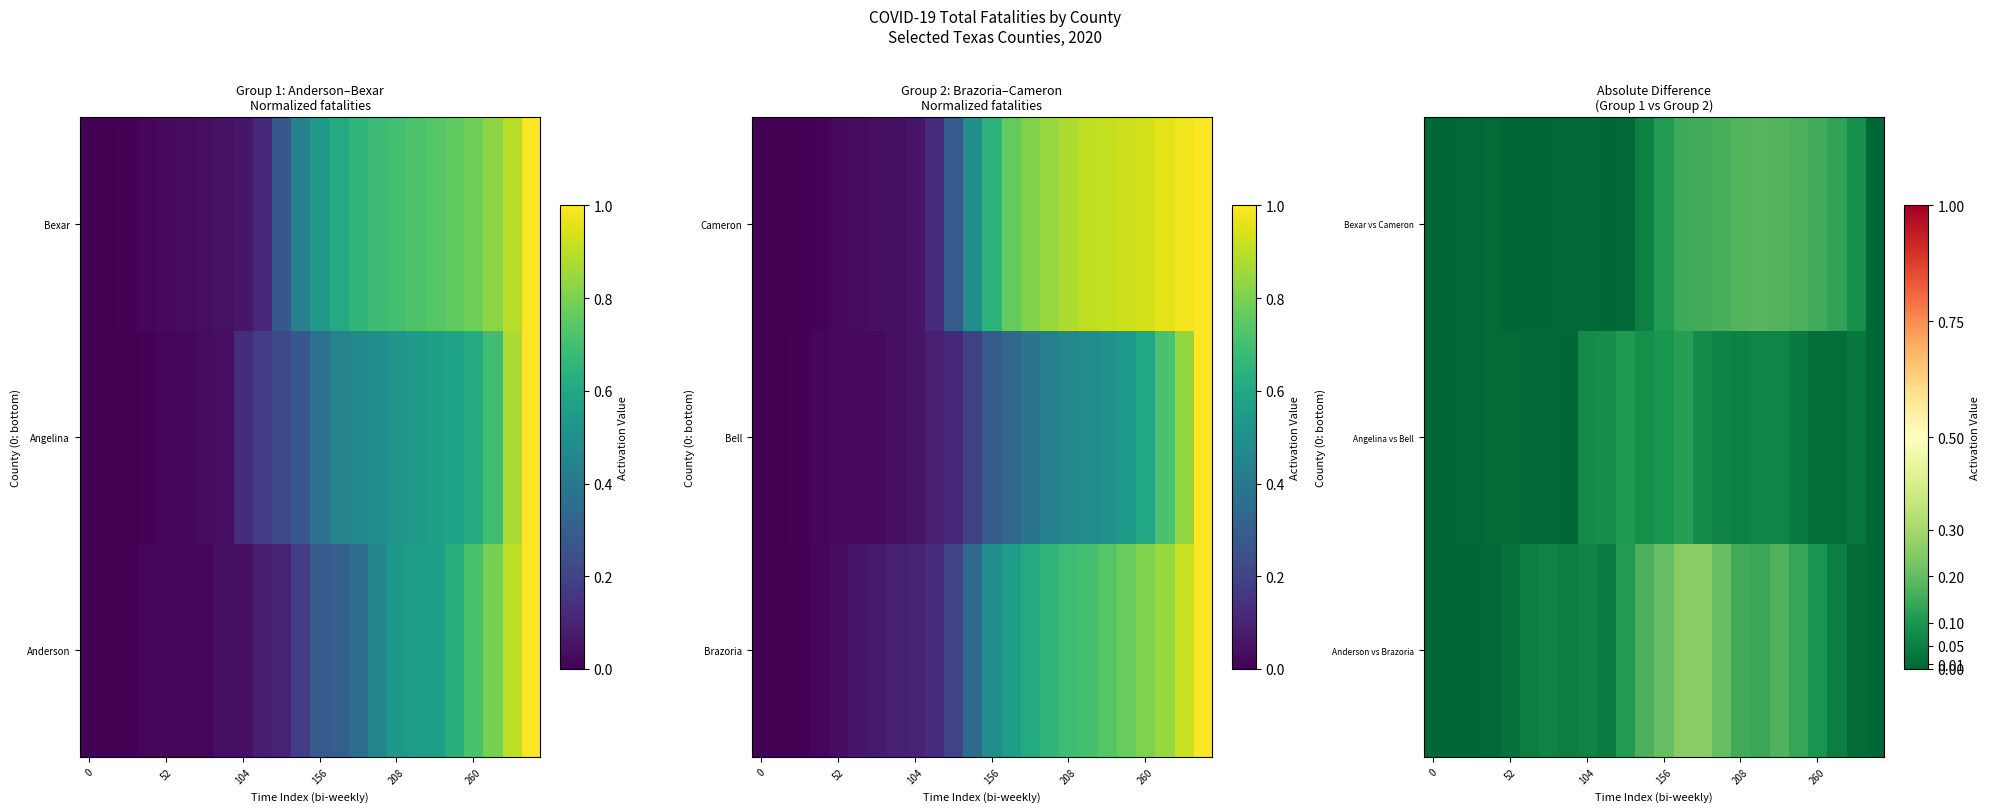

What is the spread (max minus min) of values at 16?

0.1